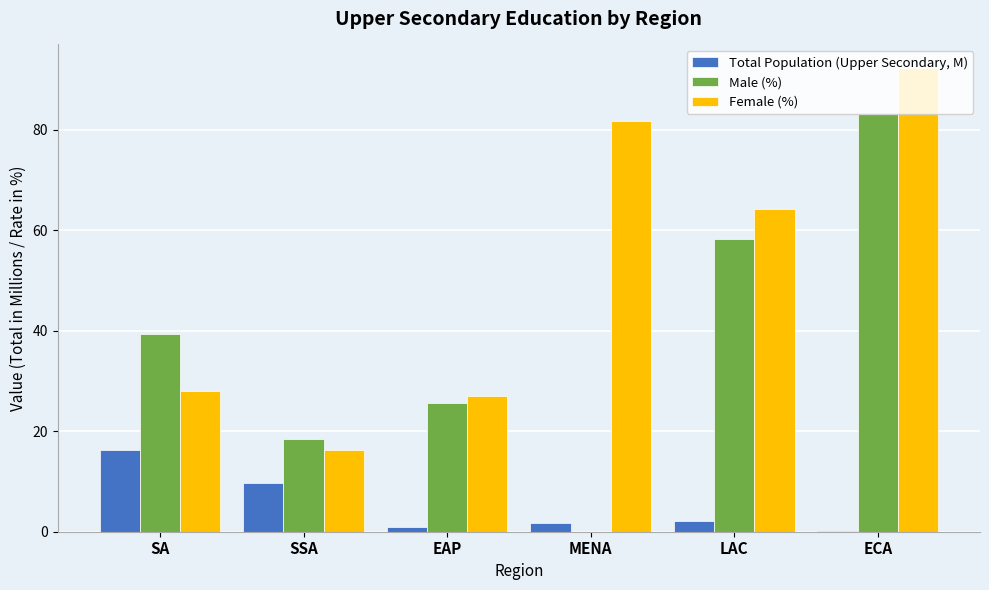

The Female (%) series shows 29.2 at SSA. True or false?

False